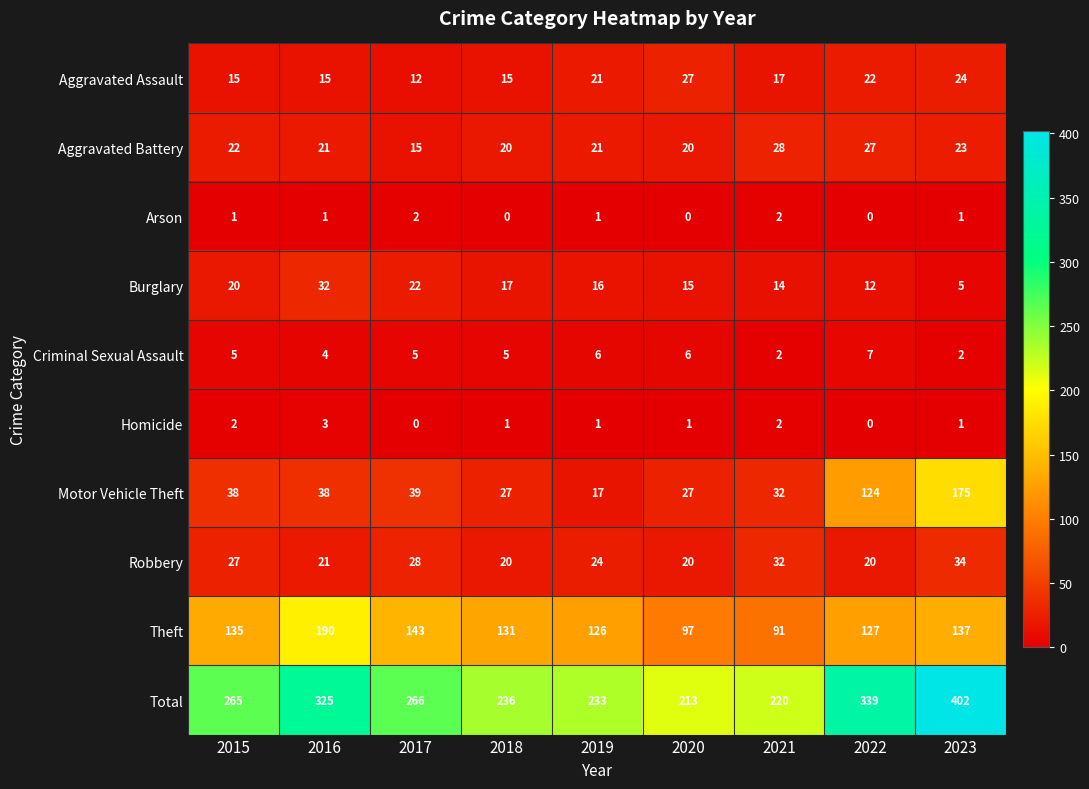

What is the total value across all series at 2019?

466